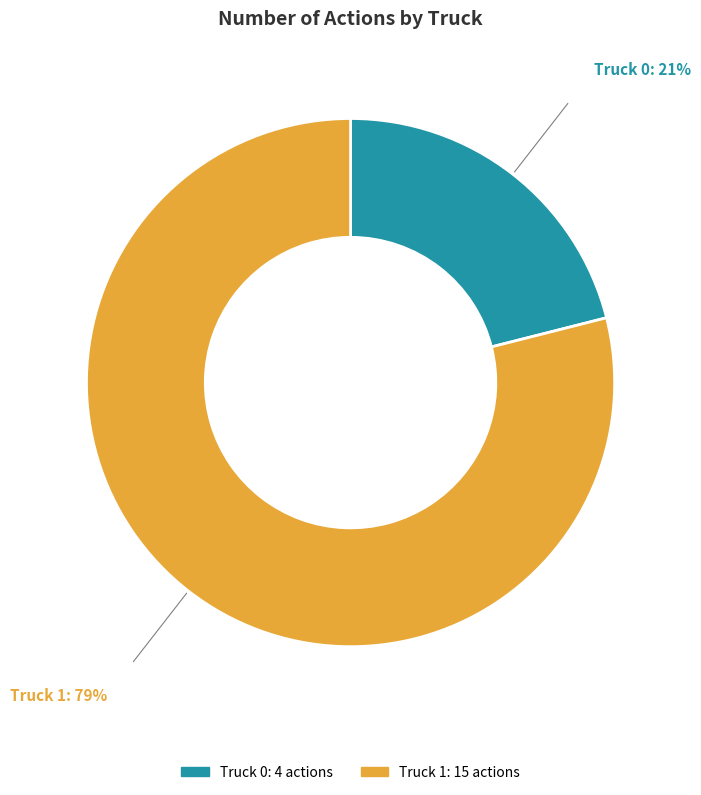

Combined, do Truck 1 and Truck 0 account for over 50%?

Yes